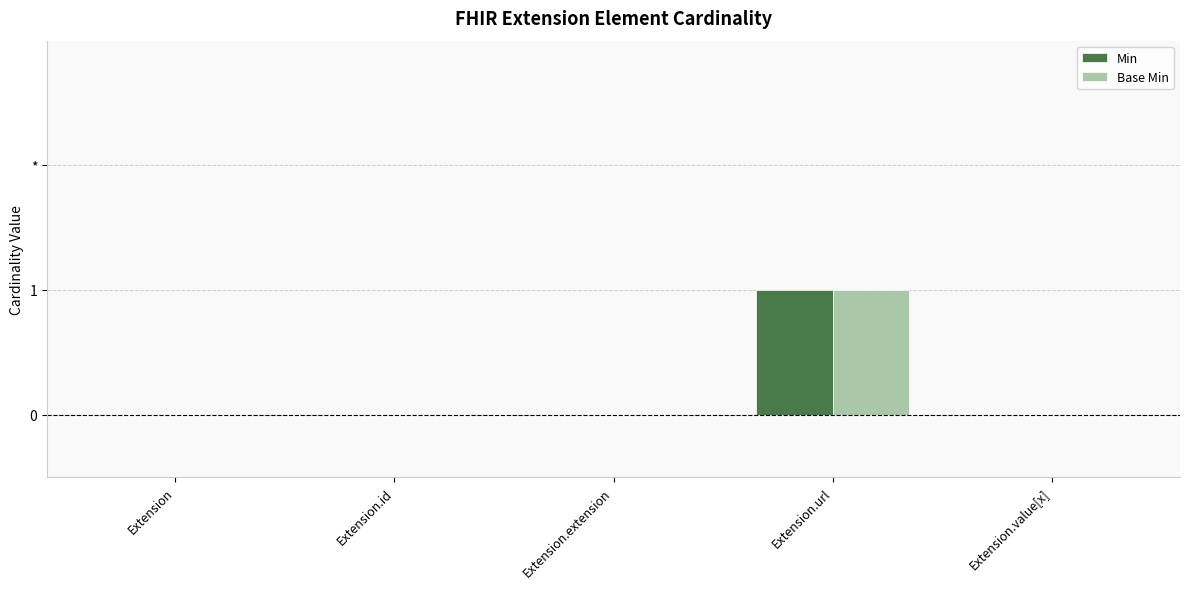

Which series has the widest spread of values?

Min